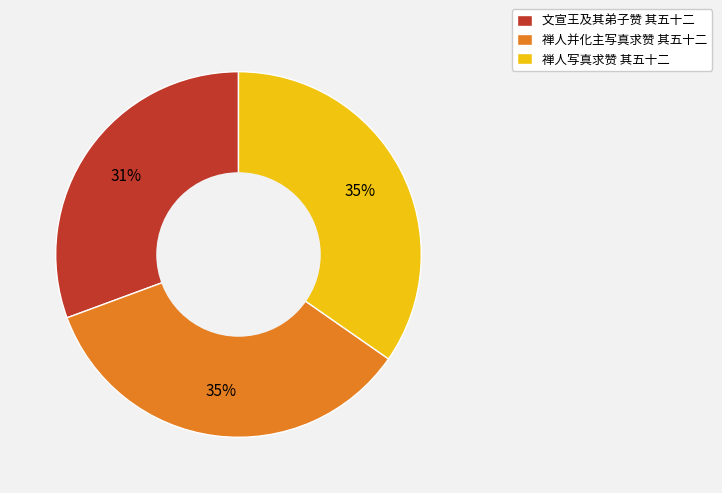

What is the smallest slice in the pie chart?

文宣王及其弟子赞 其五十二